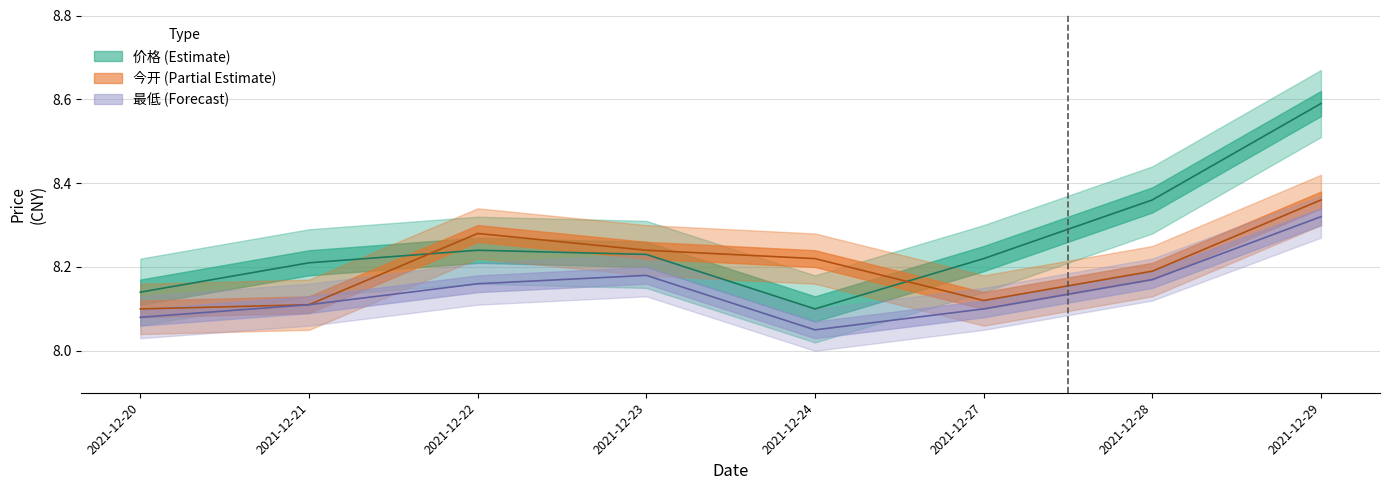

At how many categories does at least one series exceed 8?

8